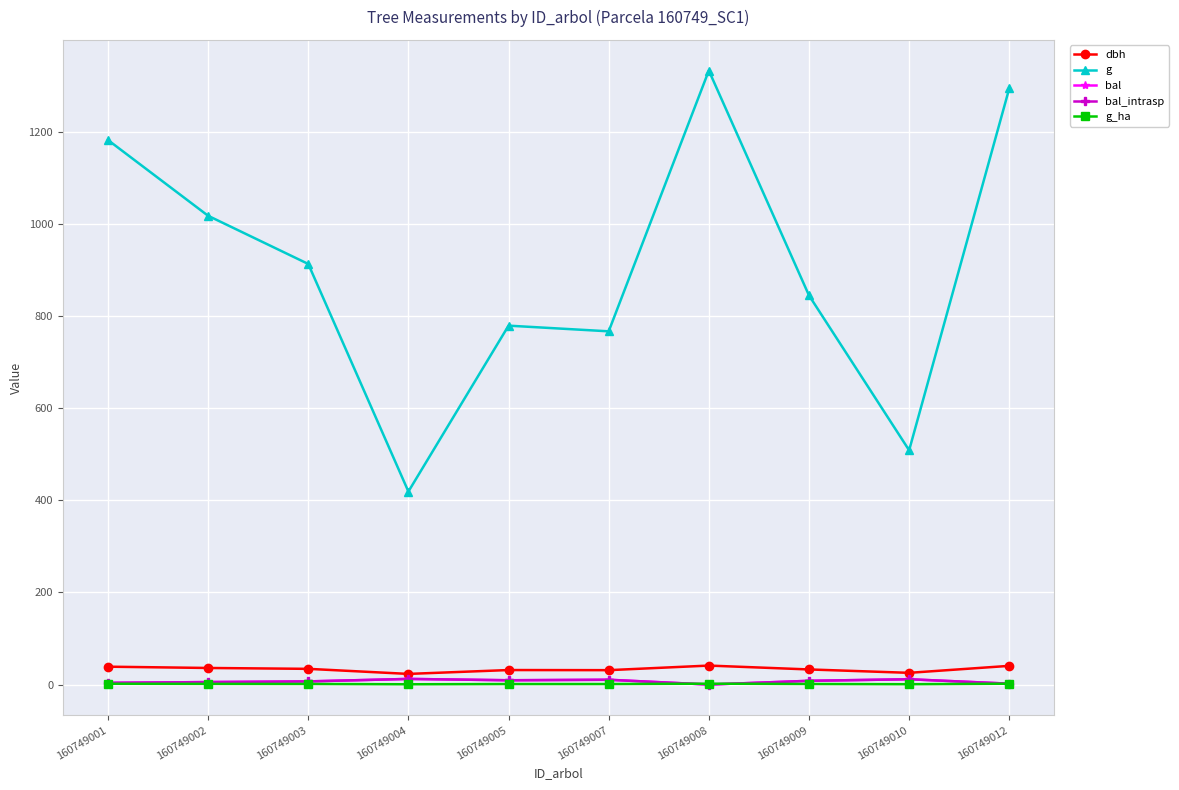

Is this an area chart (filled region under the line)?

No